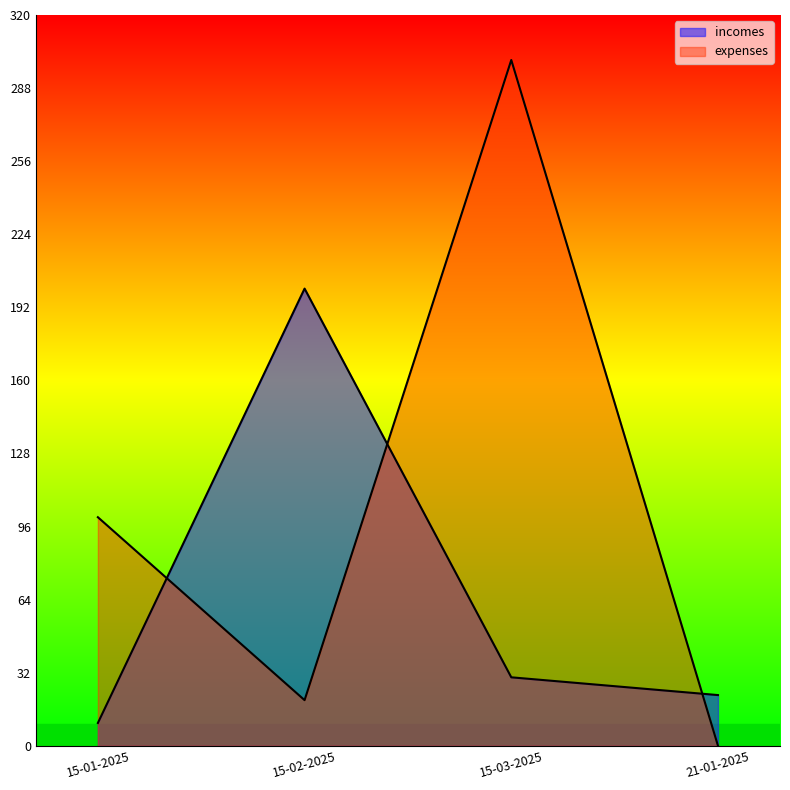

Reading left to right, list all the values displayed in this chart.

incomes: 10.0	200.2	30.0	22.2
expenses: 100.1	20.0	300.3	0.0